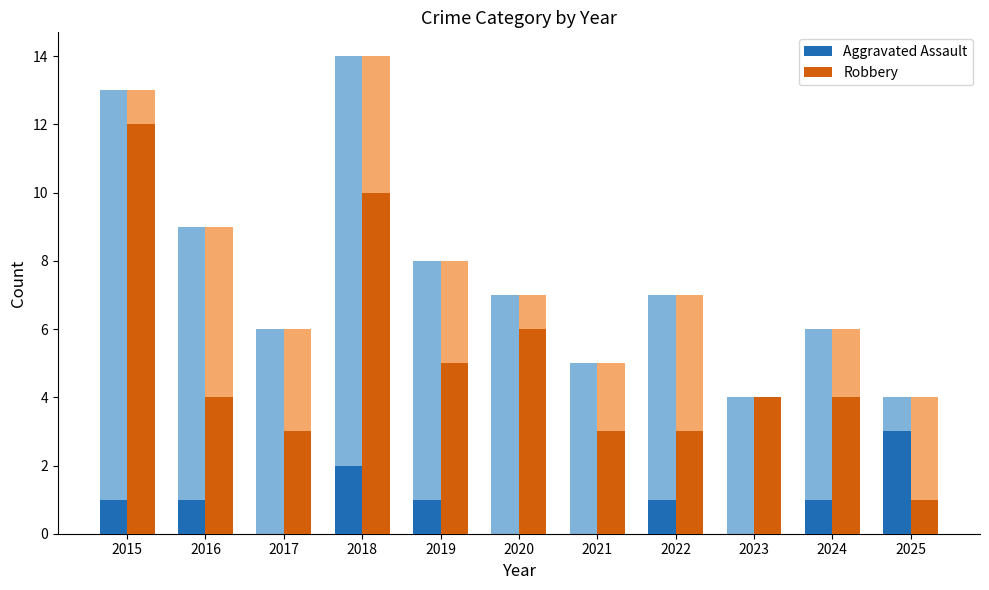

Are the bars horizontal?

No